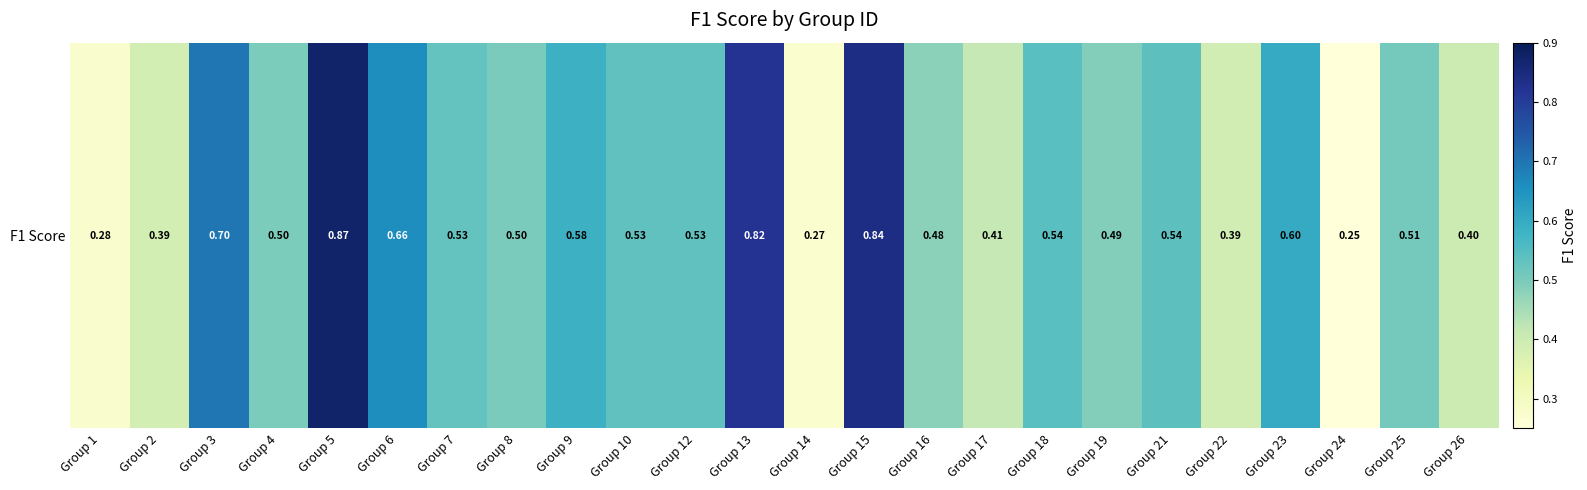

At which label is the value closest to 0?

Group 24